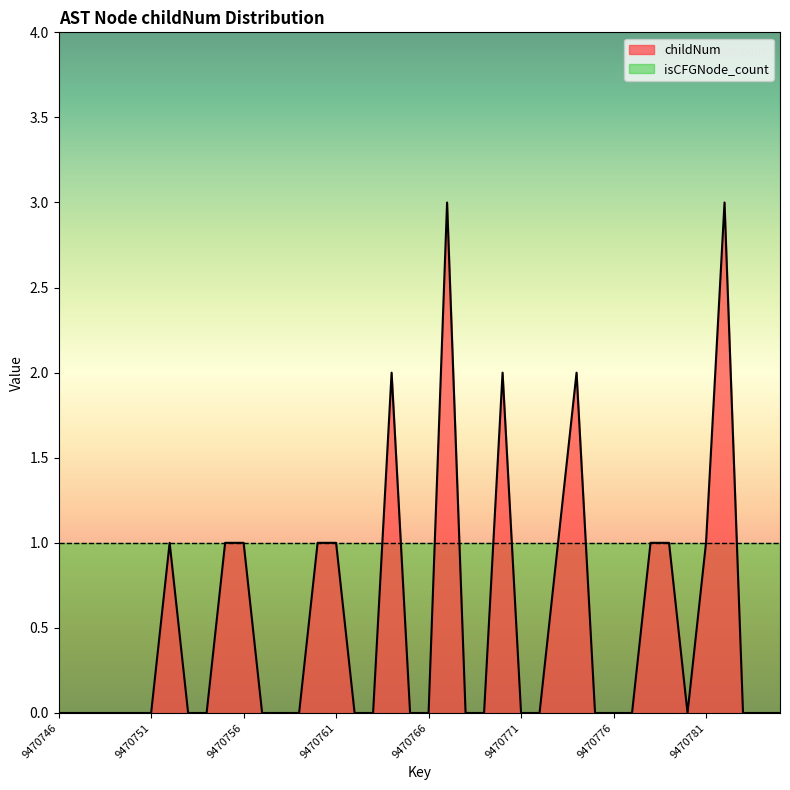

Rank the categories by value from highest to lowest.

9470767, 9470782, 9470764, 9470770, 9470774, 9470752, 9470755, 9470756, 9470760, 9470761, 9470773, 9470778, 9470779, 9470781, 9470746, 9470747, 9470748, 9470749, 9470750, 9470751, 9470753, 9470754, 9470757, 9470758, 9470759, 9470762, 9470763, 9470765, 9470766, 9470768, 9470769, 9470771, 9470772, 9470775, 9470776, 9470777, 9470780, 9470783, 9470784, 9470785